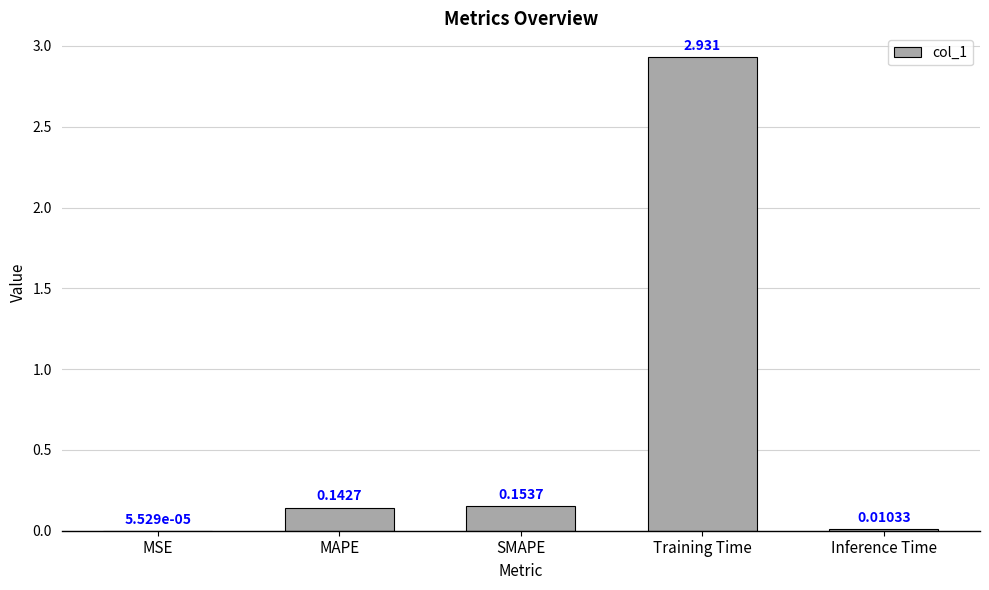

Which has a higher value, SMAPE or MAPE?

SMAPE